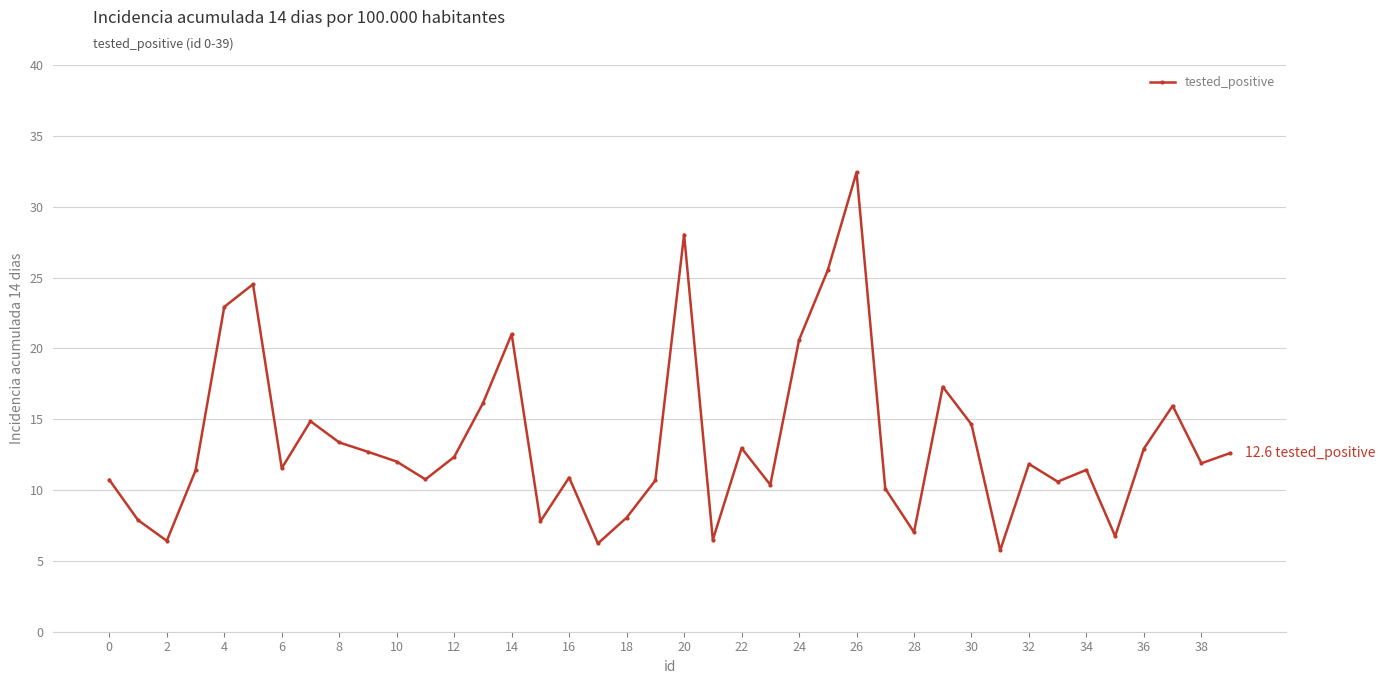

True or false: the data has more than 2 interior local peaks.

True